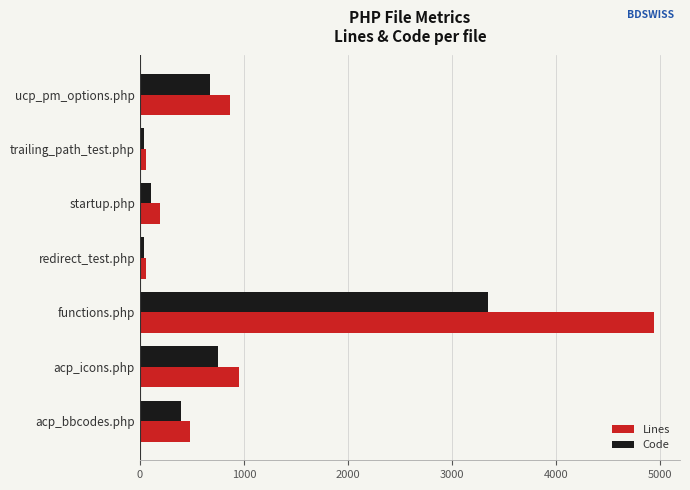

Which category has the highest value in the Code series?

functions.php